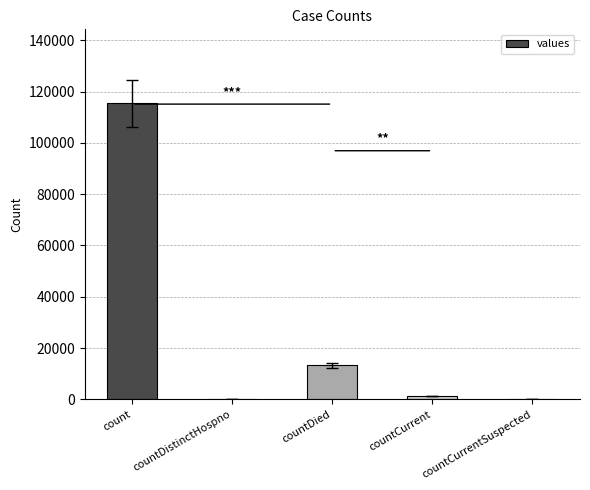

What is the sum of the values at countDied and countCurrent?

14726